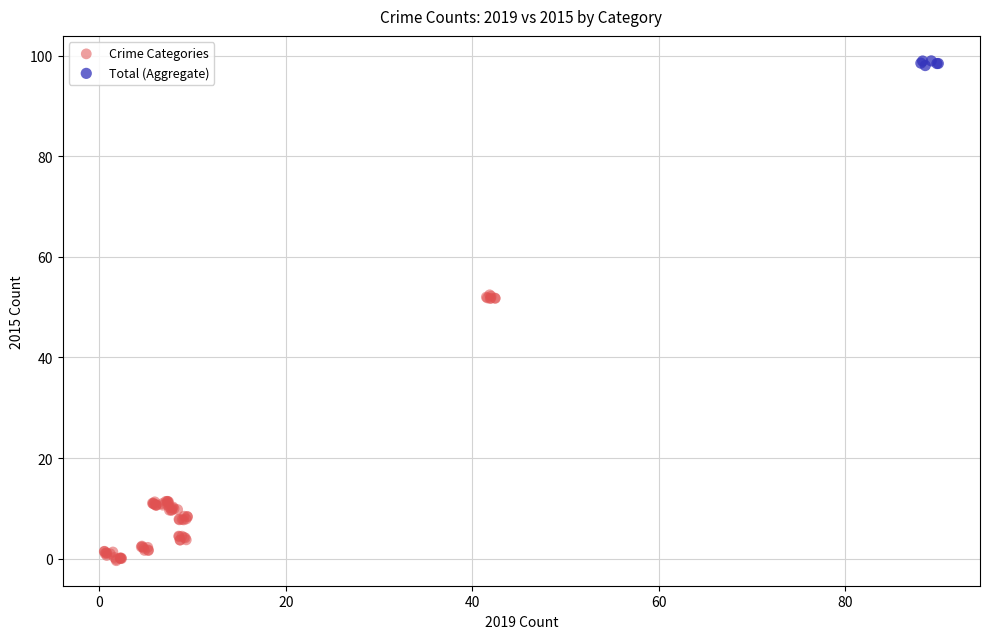

Which series has the widest spread of Y values?

Crime Categories